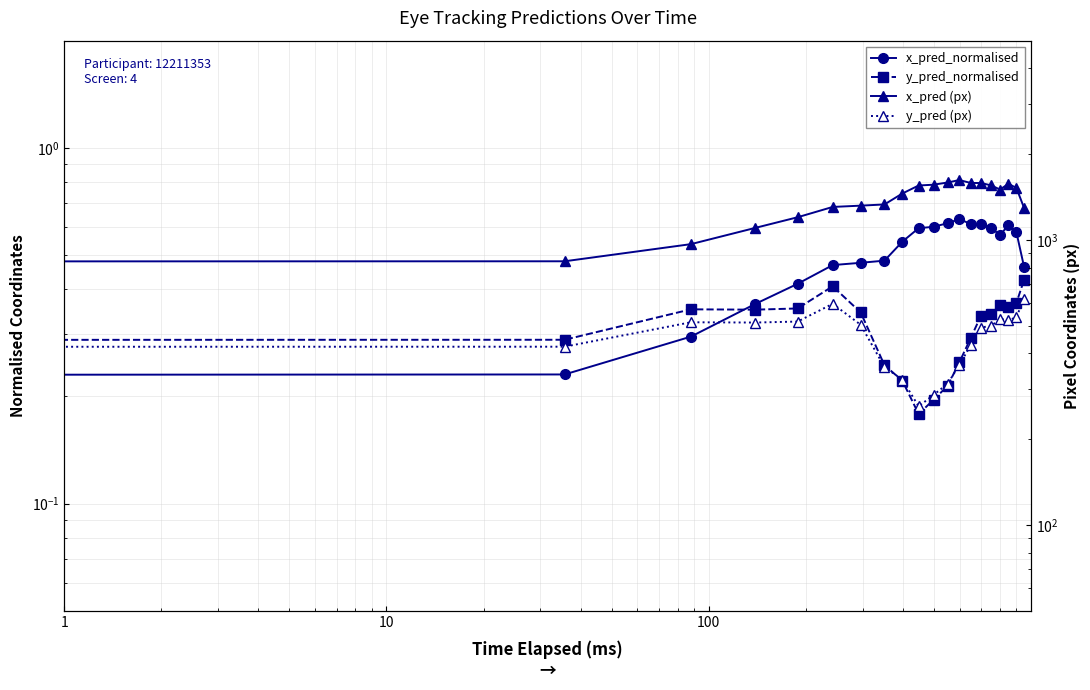

True or false: y_pred (px) and y_pred_normalised intersect in this chart.

False